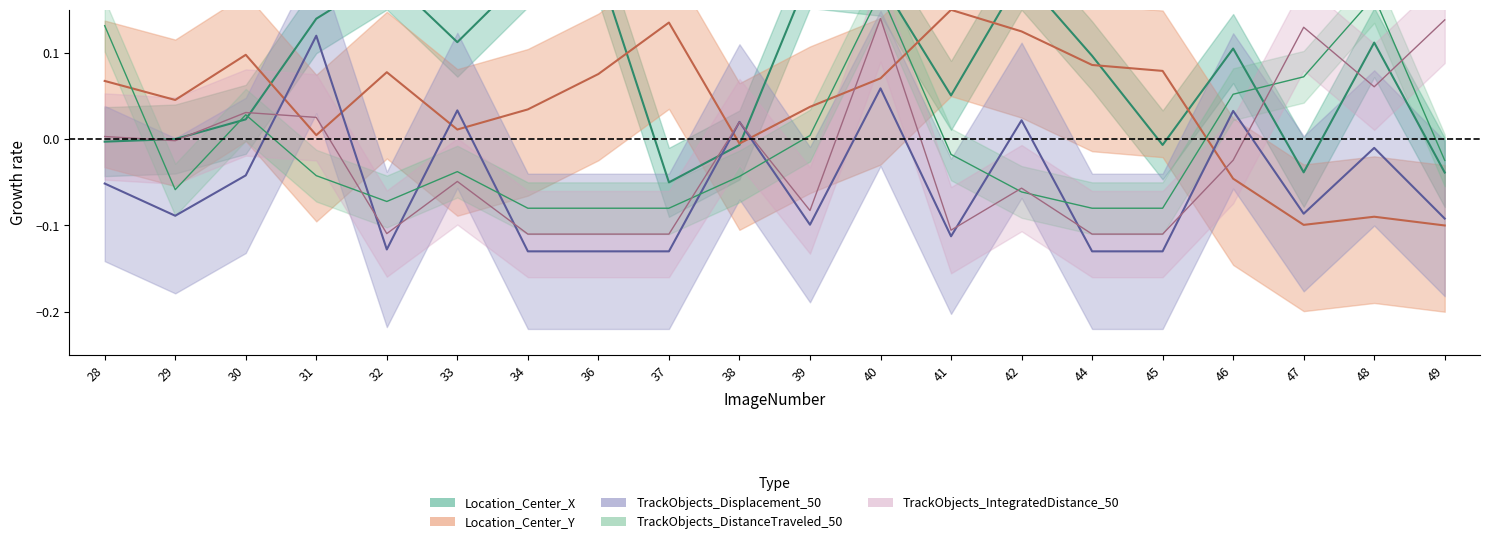

At which category is the sum across all series the highest?

40